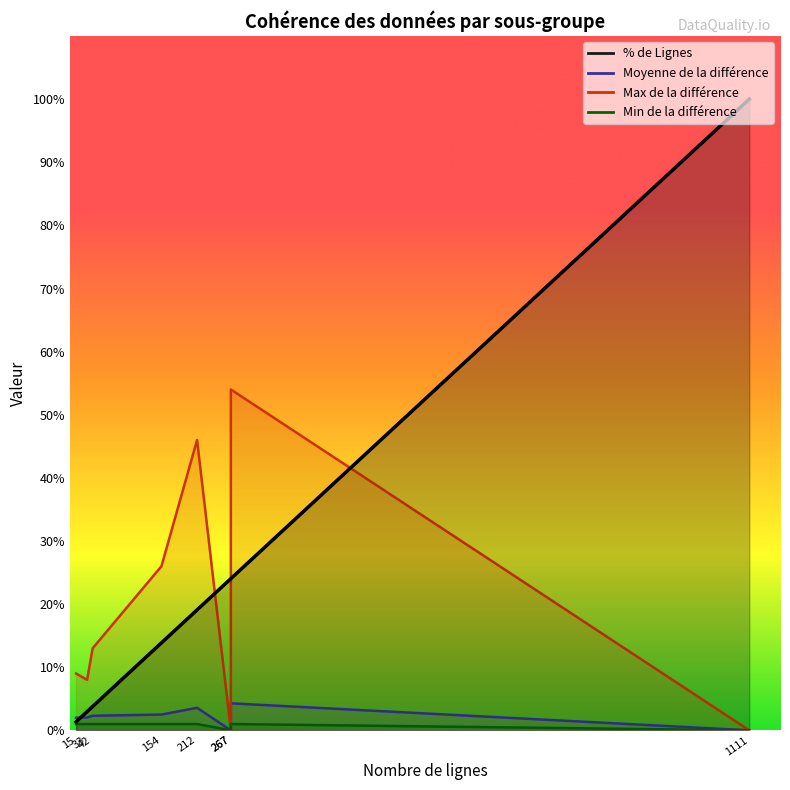

At how many categories does at least one series exceed 59?

1